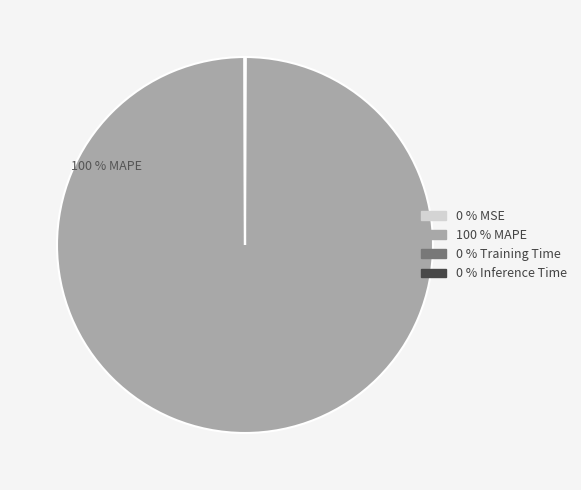

Does any single category account for the majority?

Yes